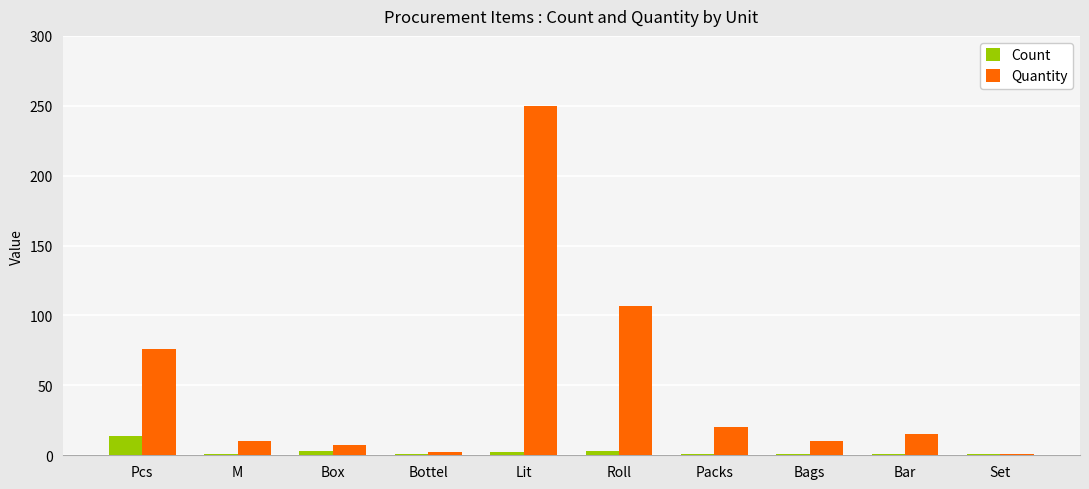

What is the greatest value displayed?

250